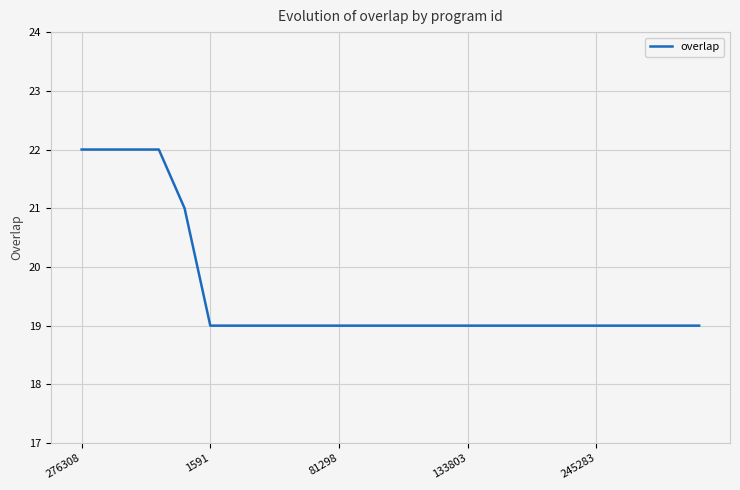

What is the greatest value displayed?

22